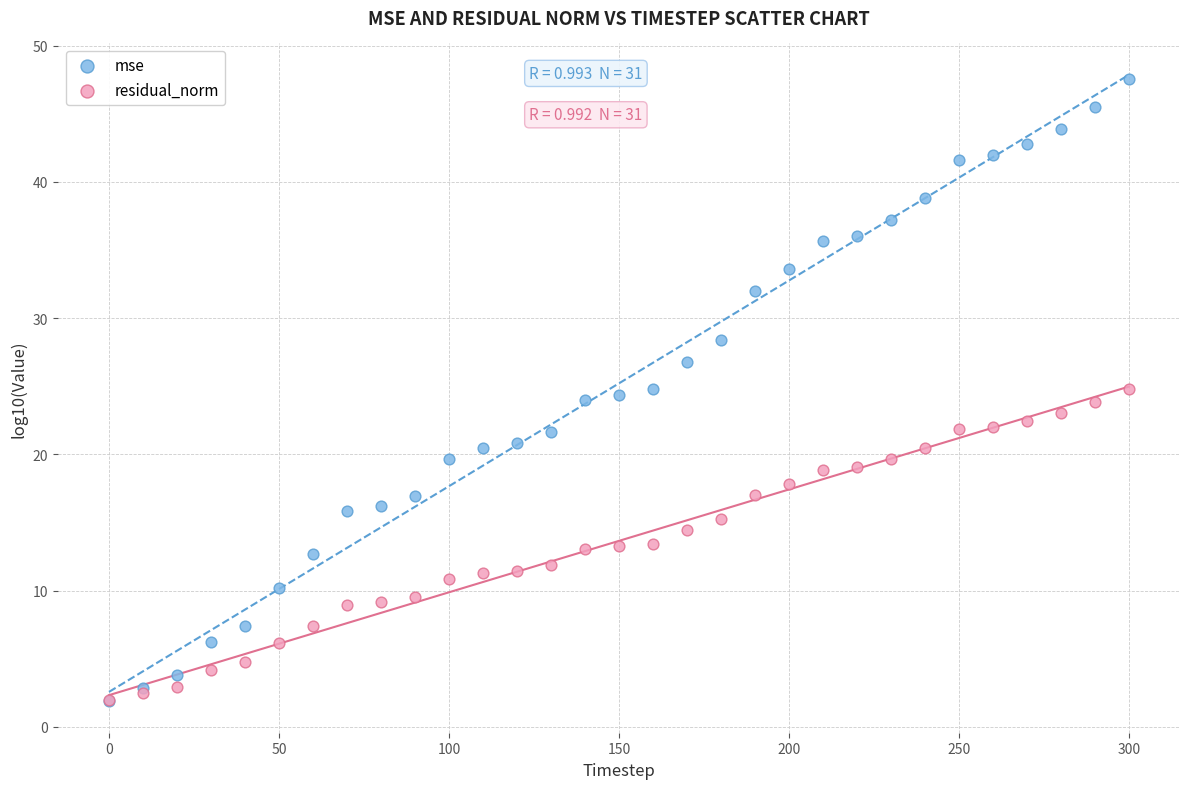

Which series reaches the maximum Y coordinate?

mse